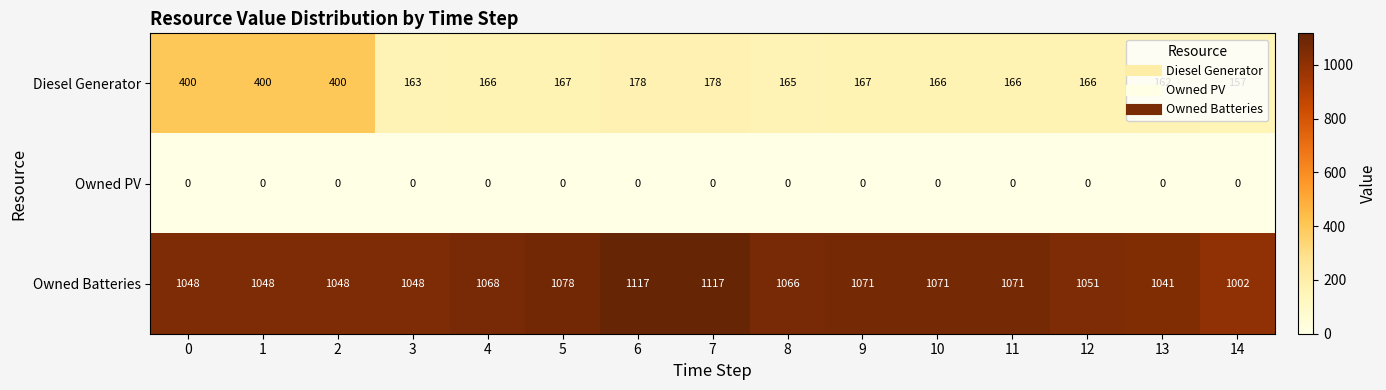

True or false: Owned Batteries has a value of 1048 at 0.

True